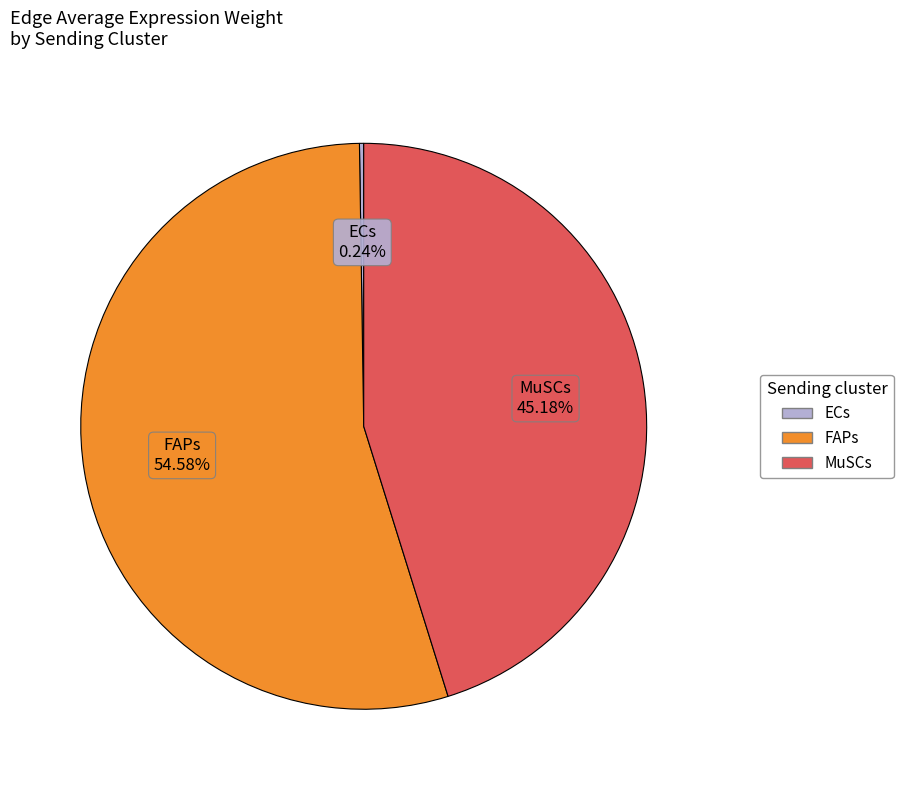

Does any single category account for the majority?

Yes